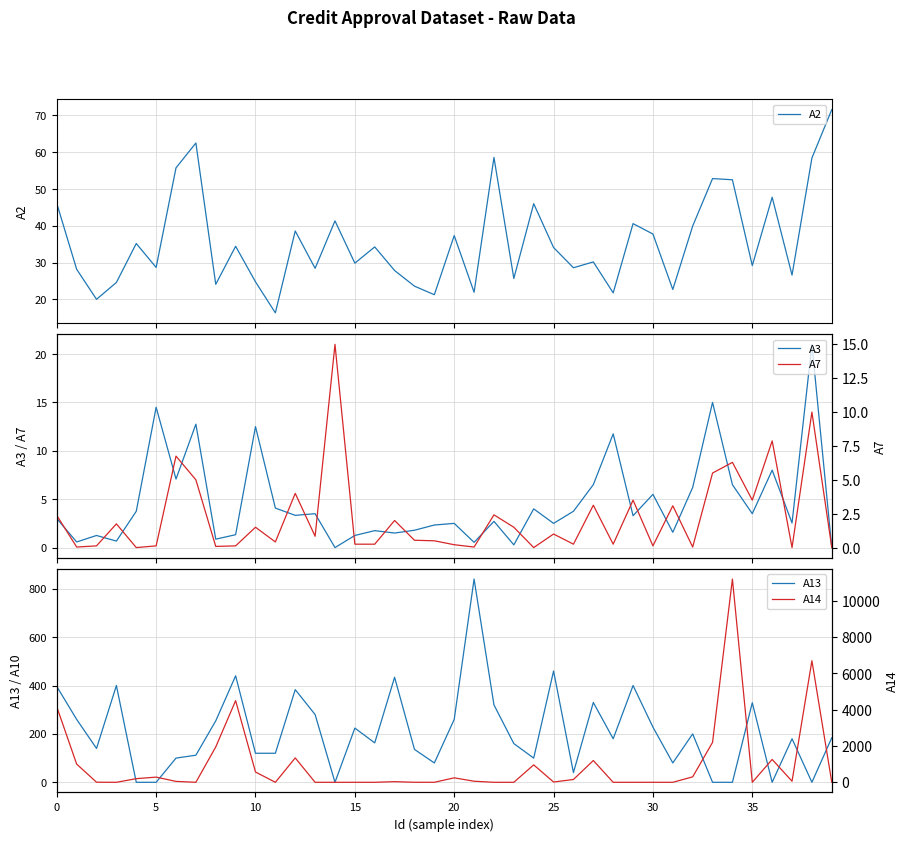

Which series has the largest range (max minus min)?

A14